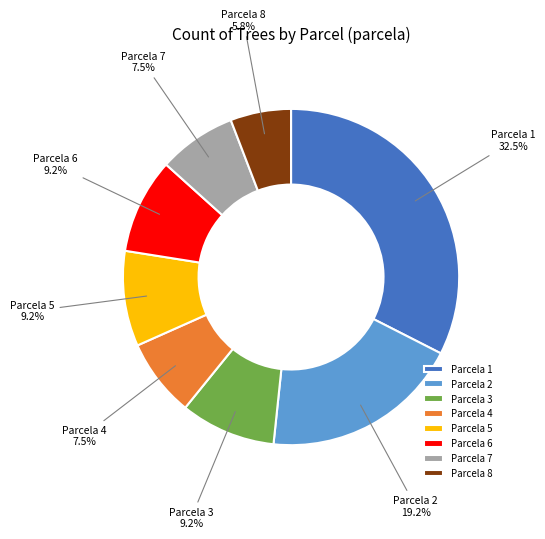

What is the ratio of the value at Parcela 5 to the value at Parcela 6?

1.0